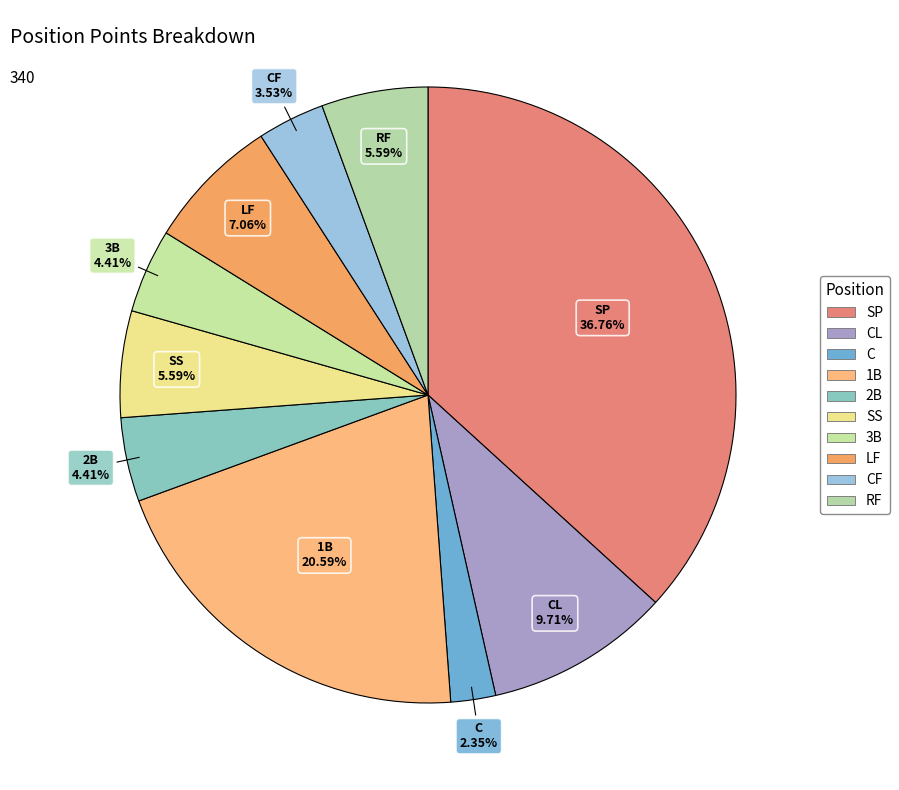

How many slices are in this pie chart?

10